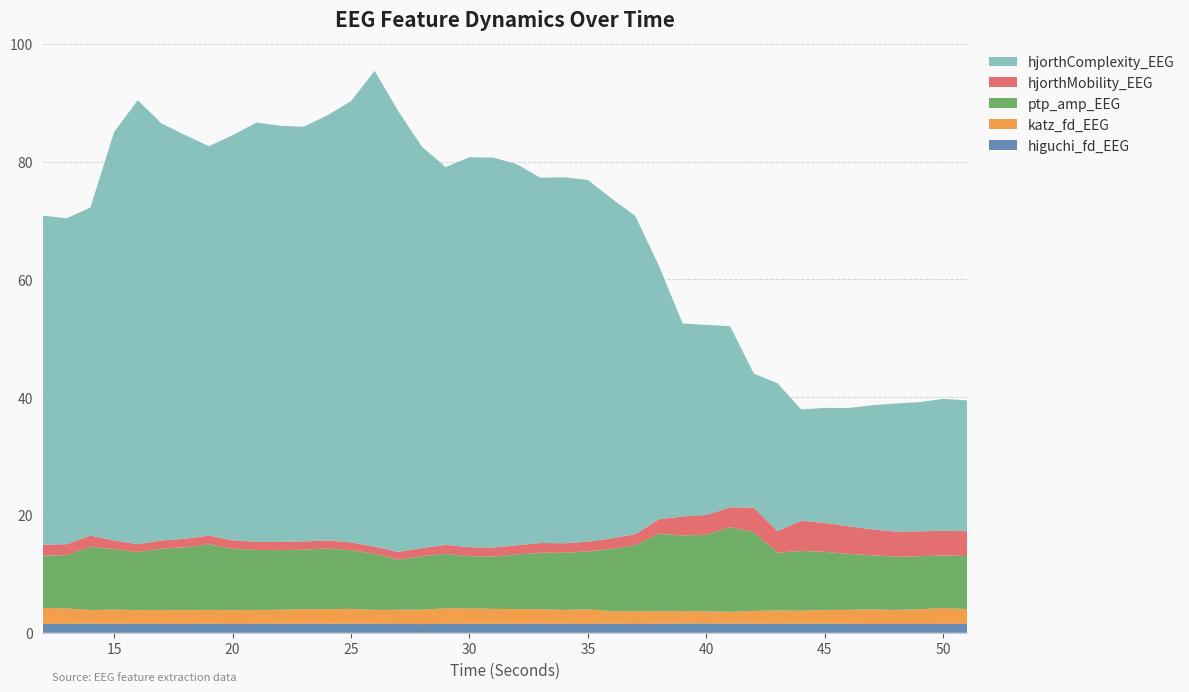

Reading left to right, transcribe all the data shown in this chart.

higuchi_fd_EEG: 1.5	1.5	1.5	1.5	1.5	1.5	1.5	1.5	1.5	1.5	1.5	1.5	1.5	1.5	1.5	1.5	1.5	1.5	1.5	1.5	1.5	1.5	1.5	1.5	1.5	1.5	1.5	1.6	1.6	1.6	1.5	1.5	1.6	1.5	1.5	1.5	1.5	1.5	1.5	1.5
katz_fd_EEG: 2.7	2.6	2.3	2.4	2.3	2.4	2.3	2.4	2.3	2.4	2.4	2.5	2.5	2.5	2.4	2.4	2.4	2.6	2.6	2.5	2.5	2.5	2.4	2.5	2.1	2.1	2.1	2.1	2.1	2.0	2.2	2.3	2.2	2.3	2.4	2.5	2.4	2.5	2.7	2.5
ptp_amp_EEG: 8.9	9.0	10.8	10.3	9.9	10.4	10.7	11.1	10.5	10.2	10.1	10.1	10.3	10.0	9.5	8.5	9.1	9.2	8.9	8.9	9.3	9.6	9.7	9.8	10.6	11.2	13.2	12.8	13.1	14.4	13.4	9.8	10.2	9.9	9.5	9.2	9.0	9.0	8.9	9.0
hjorthMobility_EEG: 1.9	1.9	1.9	1.5	1.3	1.4	1.4	1.5	1.4	1.4	1.4	1.4	1.4	1.3	1.2	1.3	1.4	1.5	1.5	1.5	1.6	1.6	1.6	1.6	1.8	1.9	2.4	3.3	3.3	3.4	4.1	3.7	5.1	4.9	4.7	4.4	4.3	4.2	4.2	4.2
hjorthComplexity_EEG: 55.9	55.3	55.7	69.3	75.4	70.8	68.6	66.1	68.8	71.2	70.7	70.4	72.2	74.9	80.8	74.8	68.1	64.2	66.2	66.2	64.7	62.0	62.1	61.4	57.7	54.0	43.0	32.8	32.3	30.7	22.8	25.1	18.9	19.5	20.1	21.1	21.8	21.9	22.4	22.2